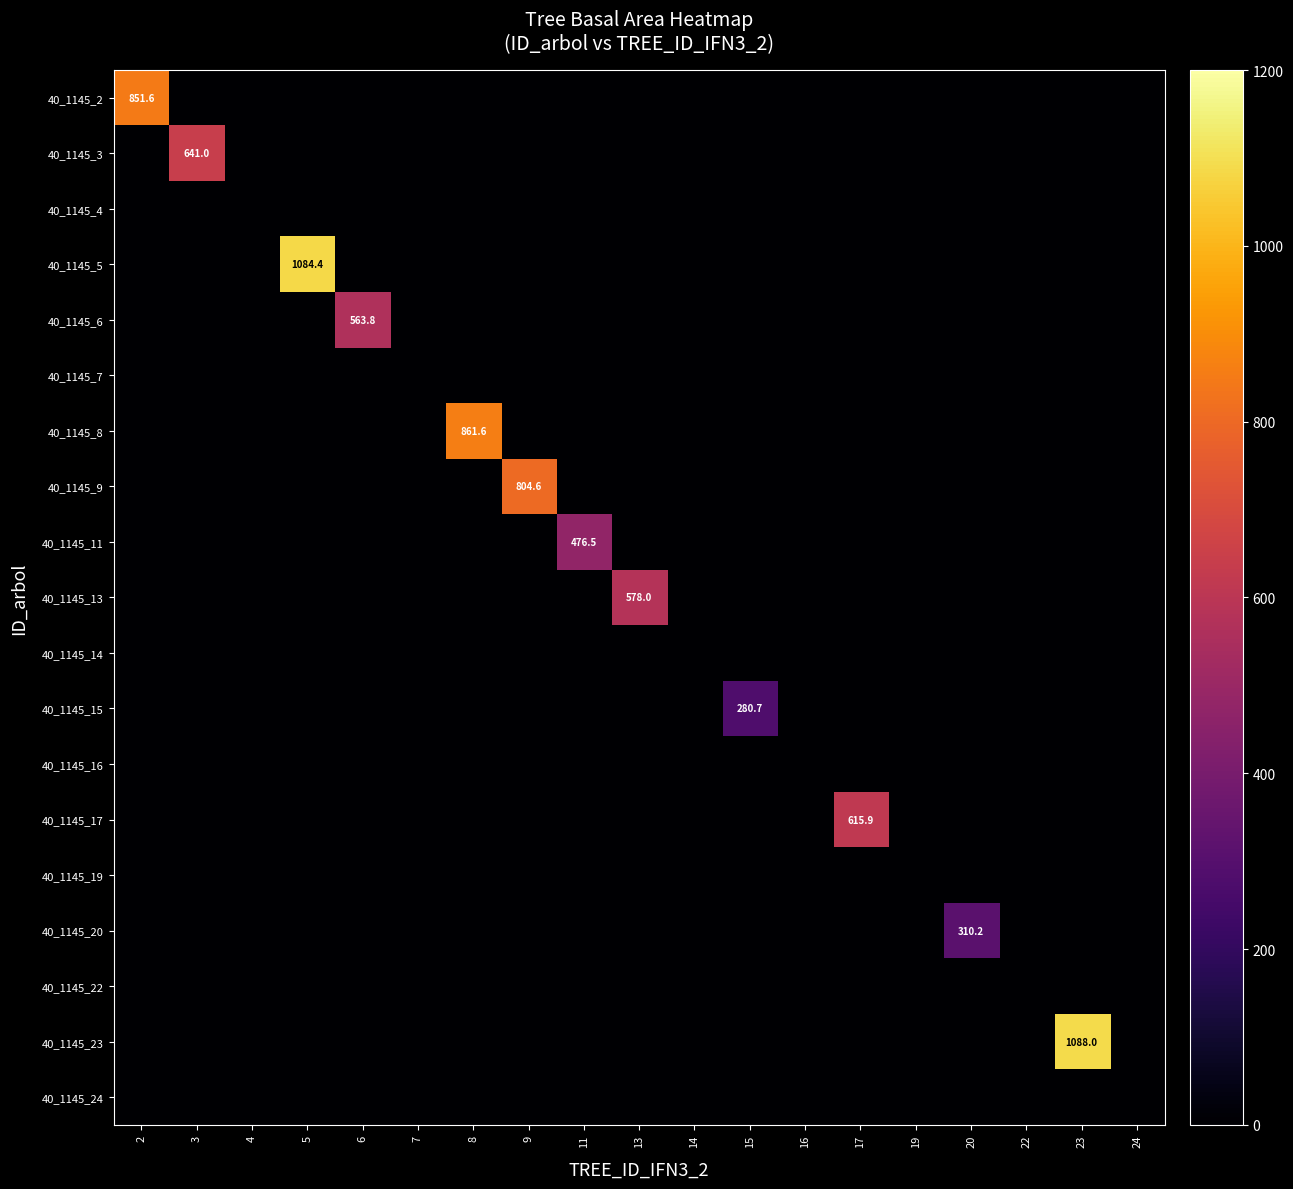

What is the average value of the 40_1145_20 series?

16.3